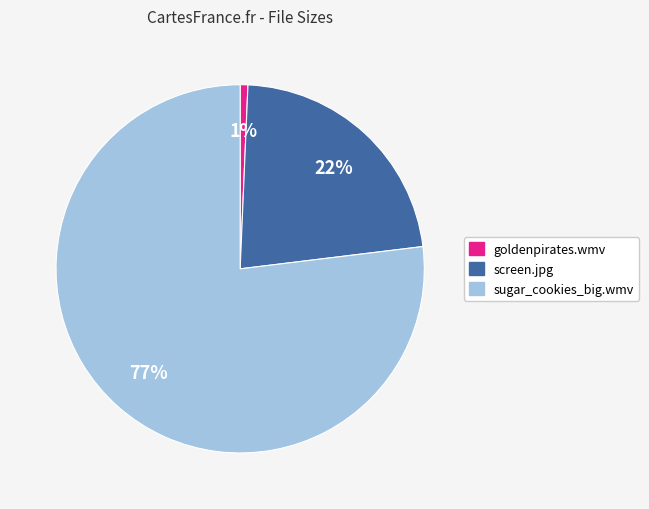

Which has a higher value, sugar_cookies_big.wmv or screen.jpg?

sugar_cookies_big.wmv